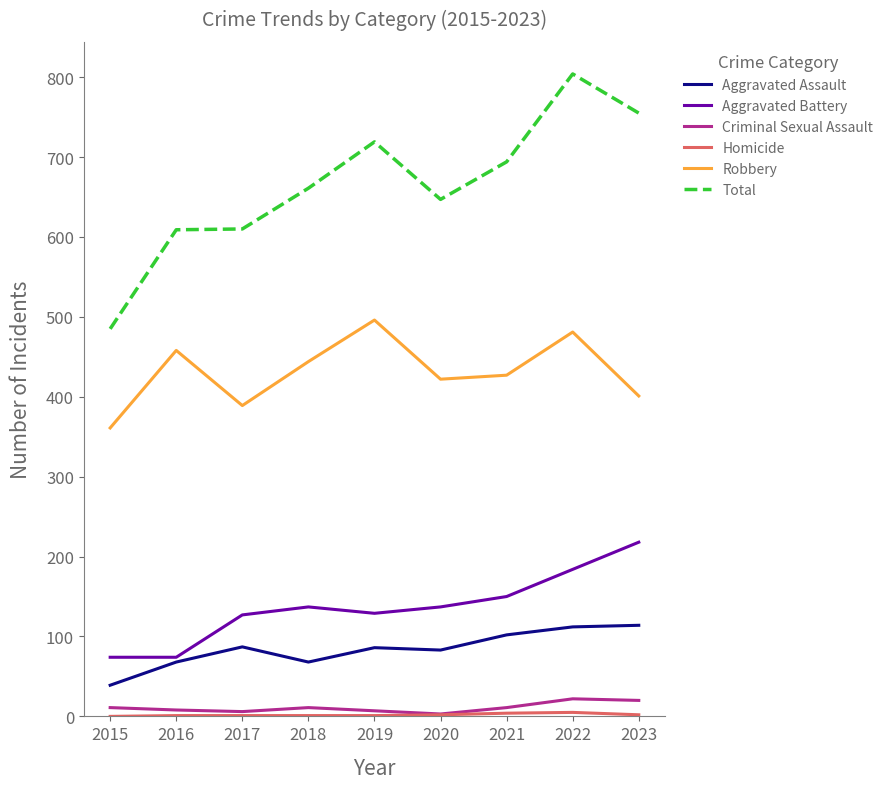

True or false: Criminal Sexual Assault and Total cross at least once.

False